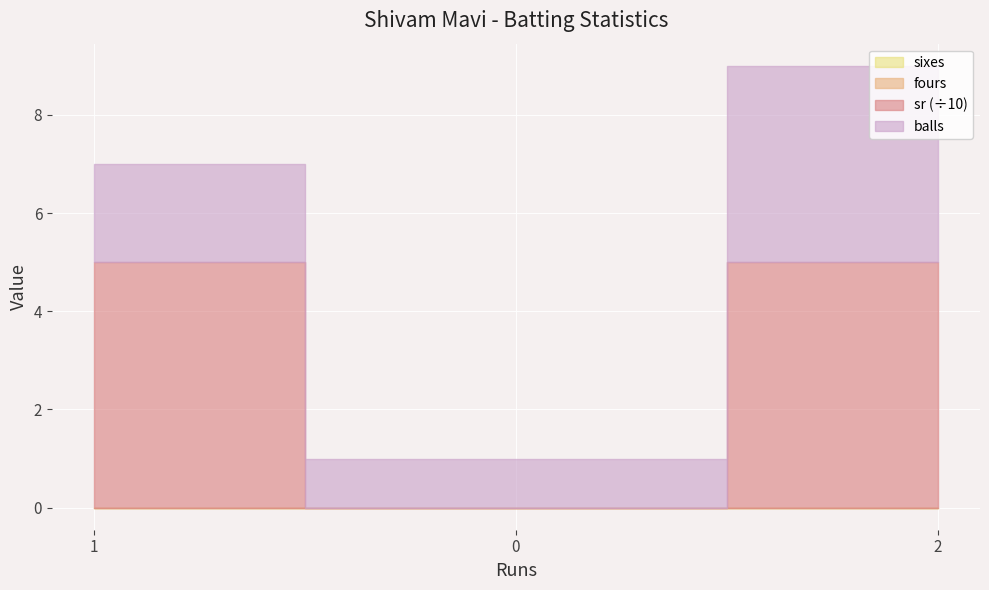

True or false: sr has a value of 50 at 1.

True